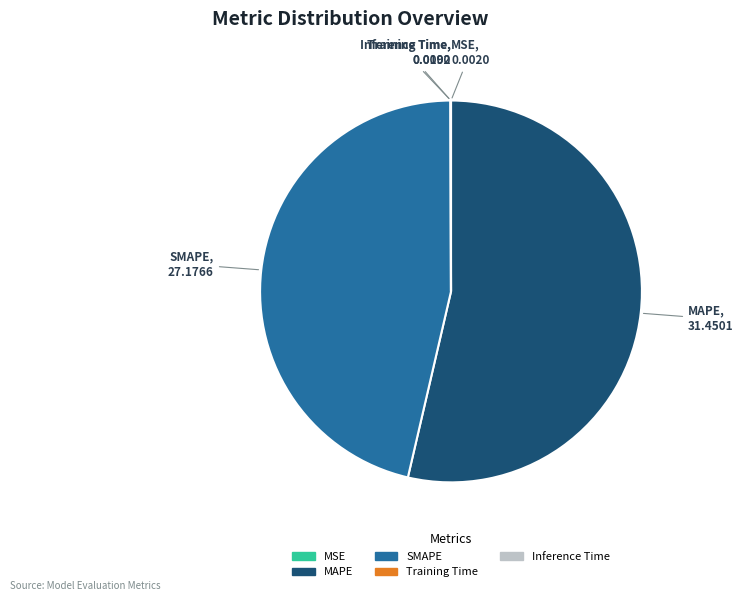

Which category has the biggest portion of the pie?

MAPE